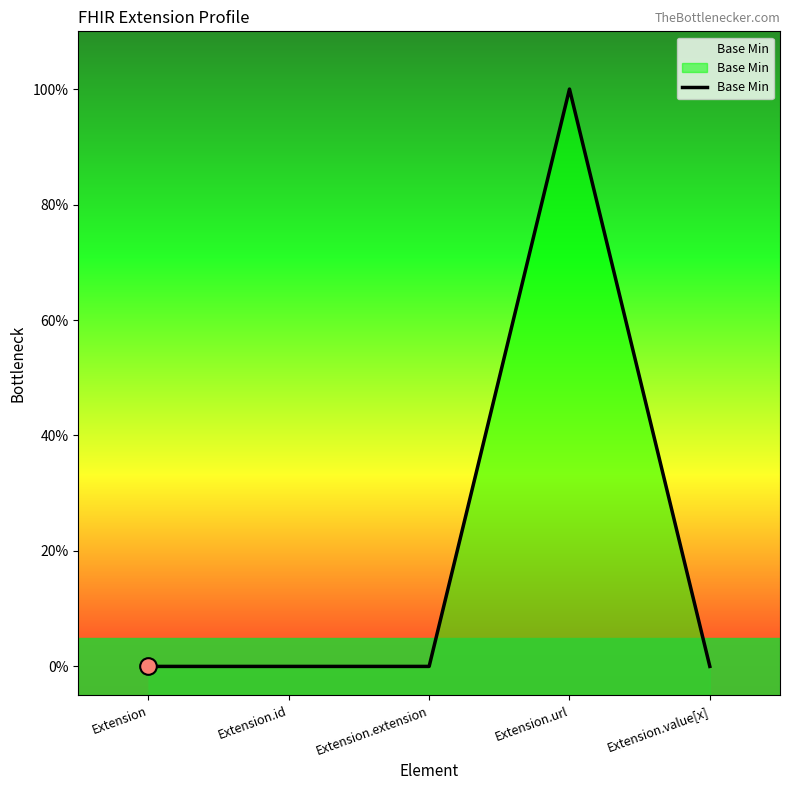

Reading right to left, transcribe all the data shown in this chart.

0	1	0	0	0